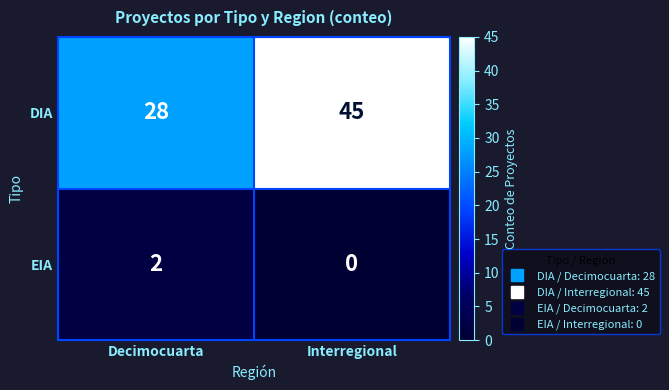

What is the spread (max minus min) of values at Interregional?

45